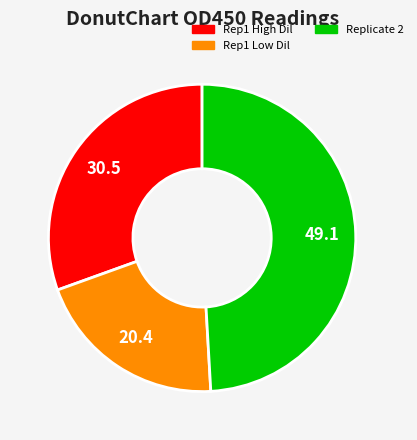

Is there any slice that represents more than half of the pie?

No